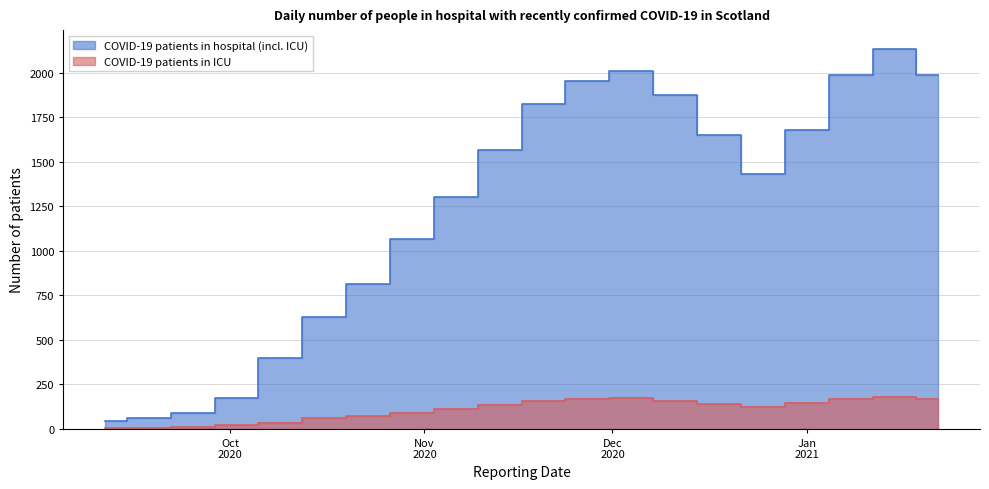

At which label does COVID-19 patients in ICU reach its minimum?

2020-09-18